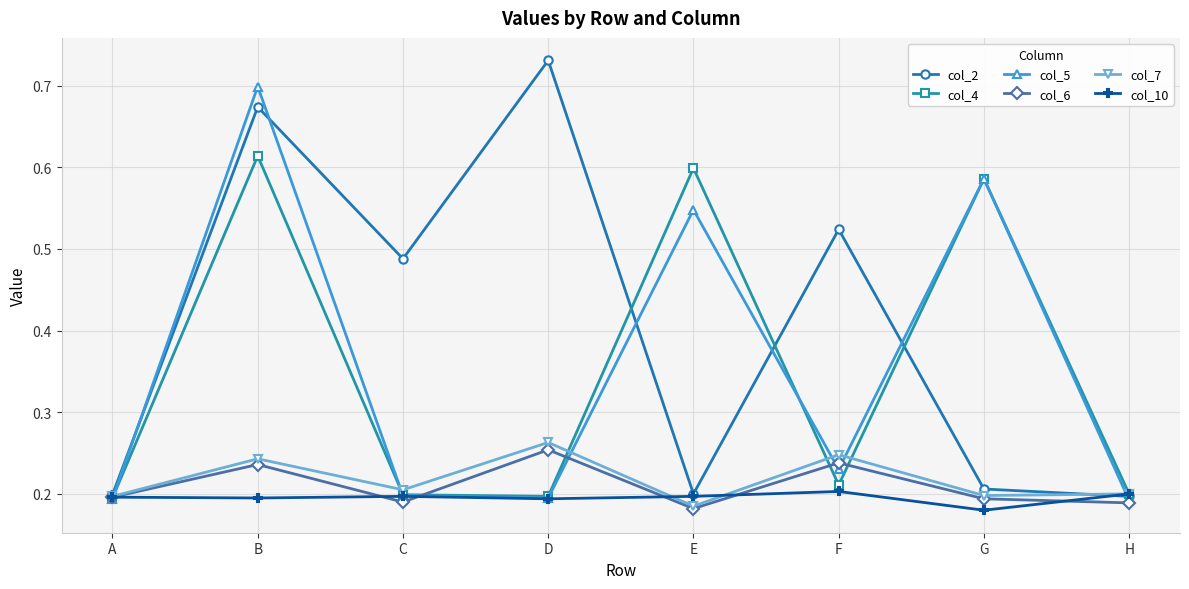

Is the value of col_10 at E greater than the value of col_4 at F?

No